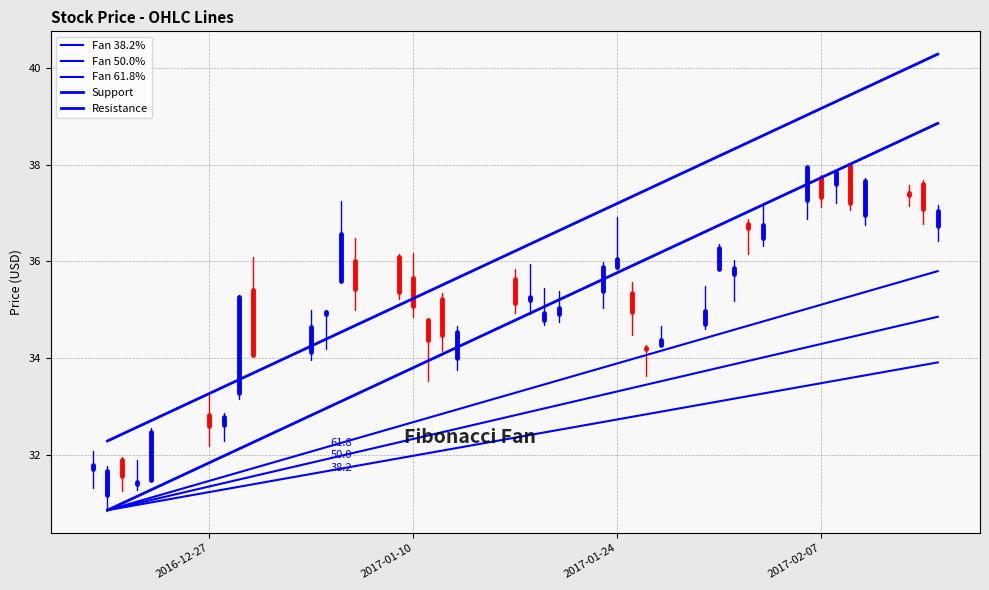

The Fan 38.2% series shows 9.4 at 2017-01-10. True or false?

False